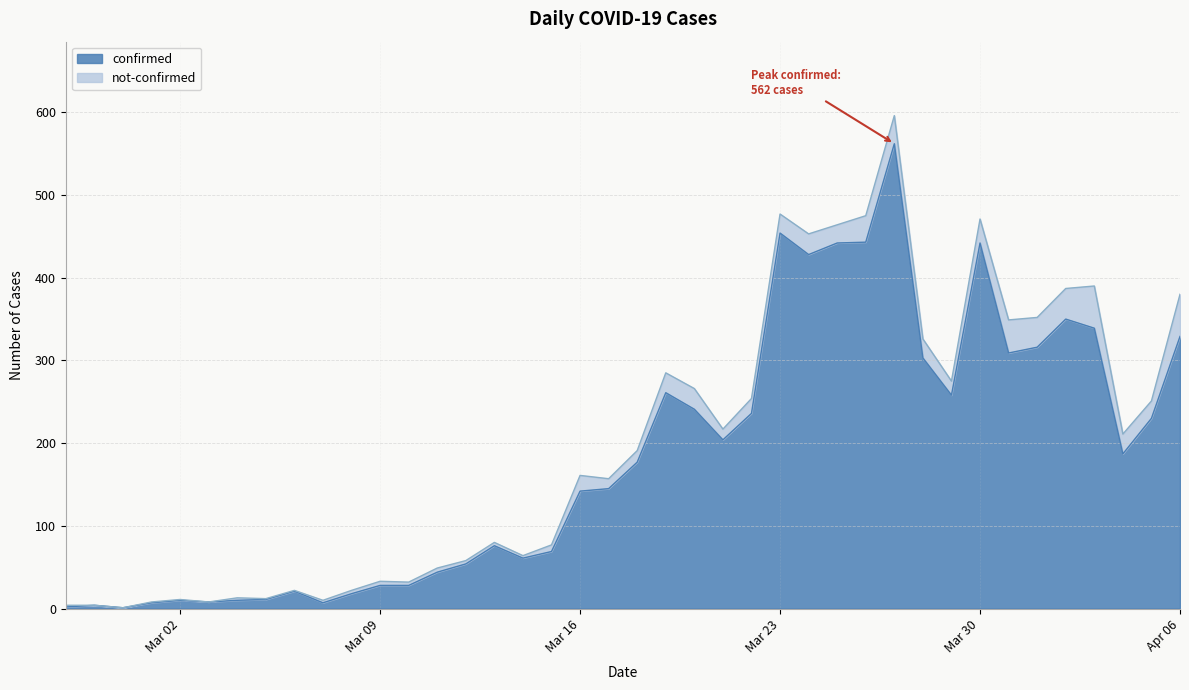

Between 2020-03-20 and 2020-03-28, which is larger?

2020-03-28